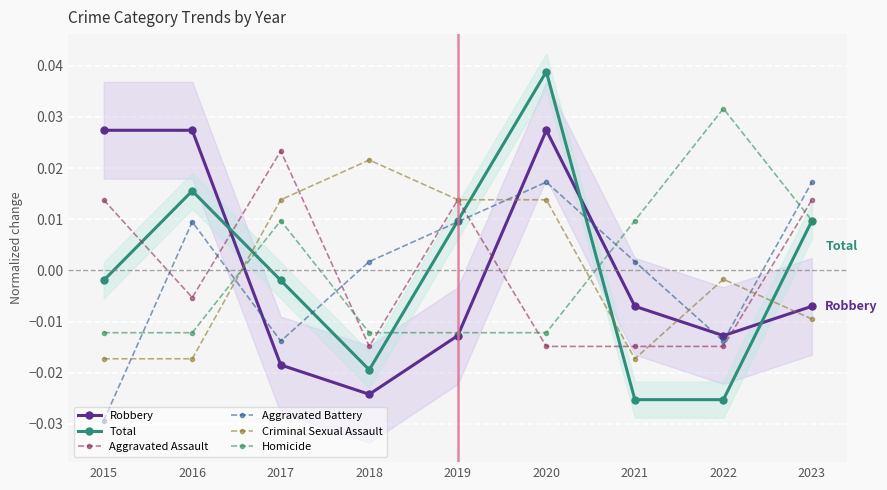

How many intersections are there between Homicide and Total?

3